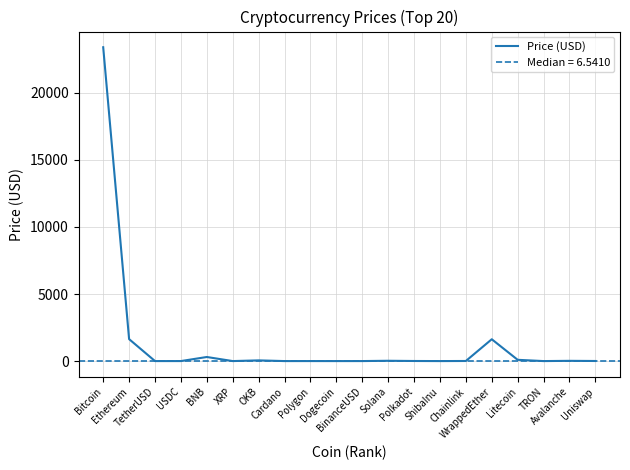

What is the difference between the values at WrappedEther and Litecoin?

1533.9